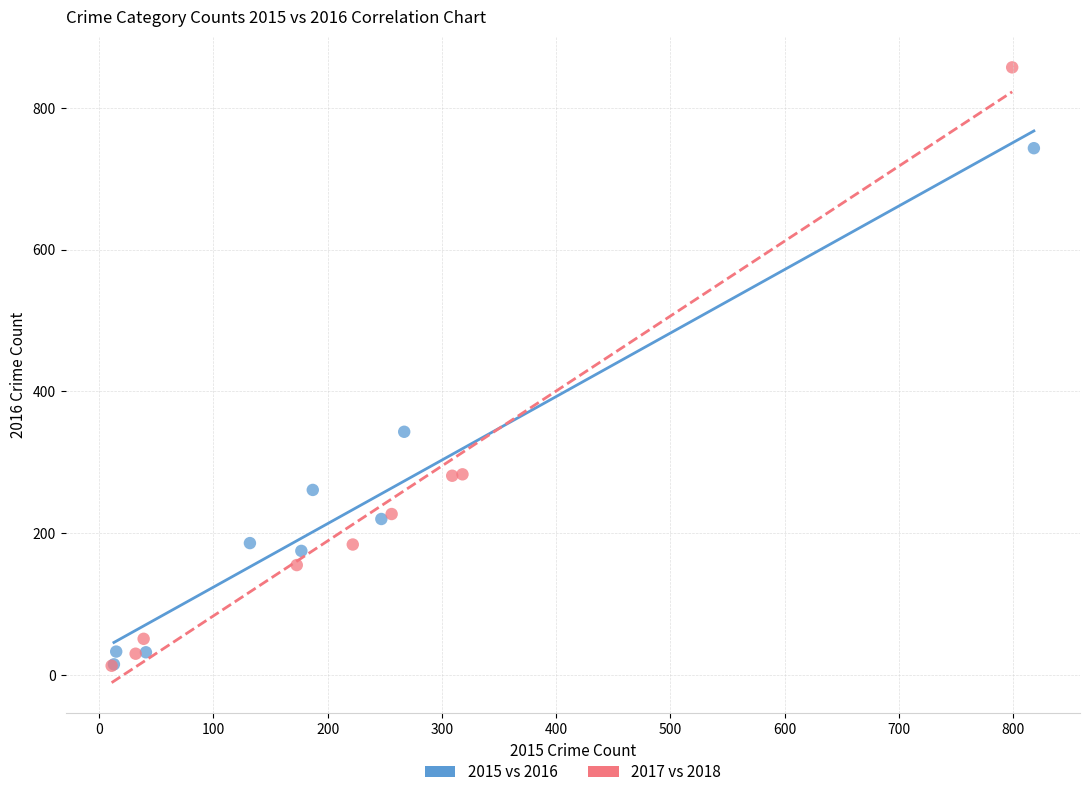

Which series has the widest spread of Y values?

2017 vs 2018